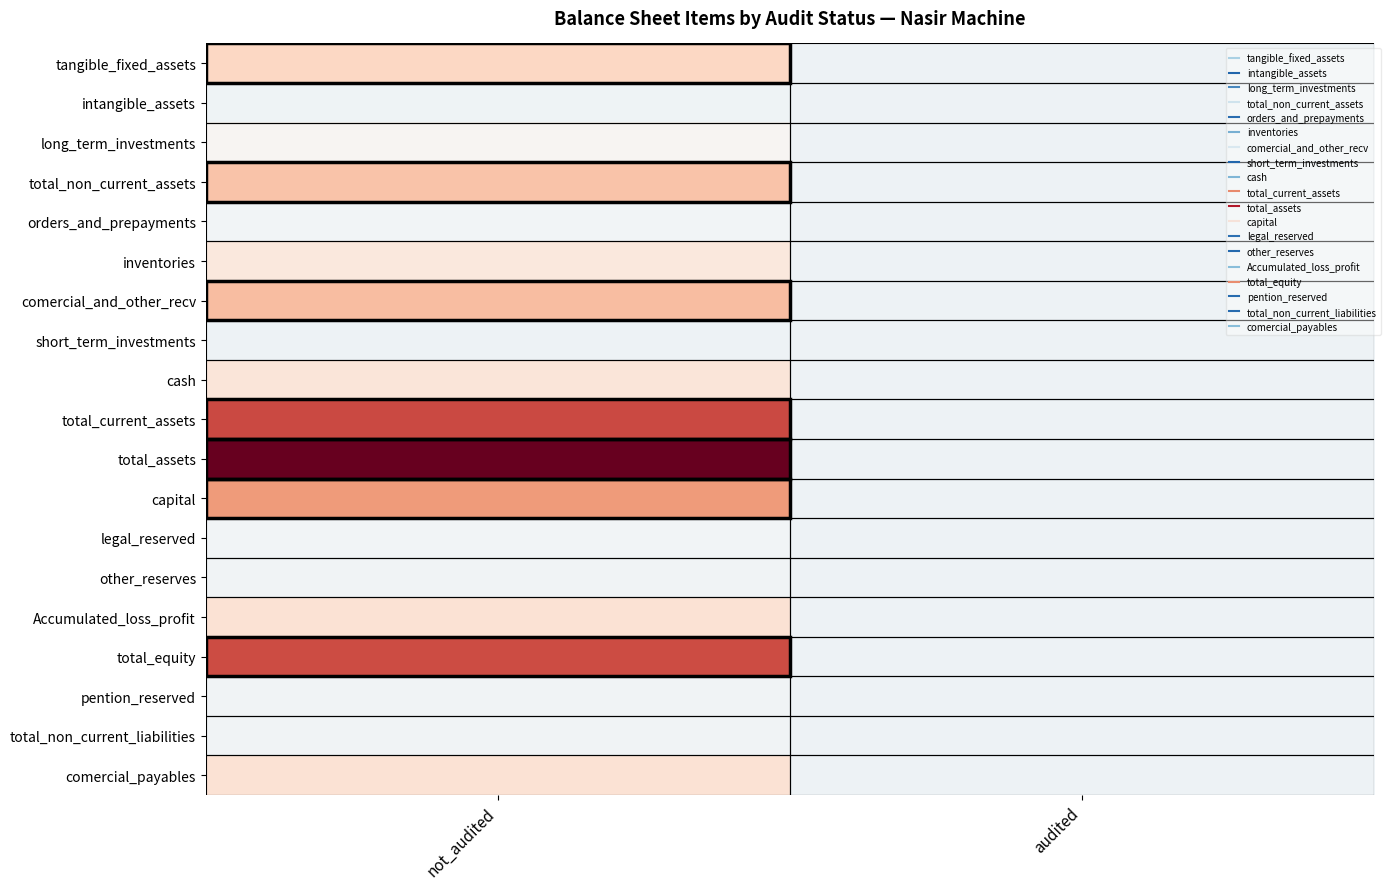

What is the spread (max minus min) of values at not_audited?

458642